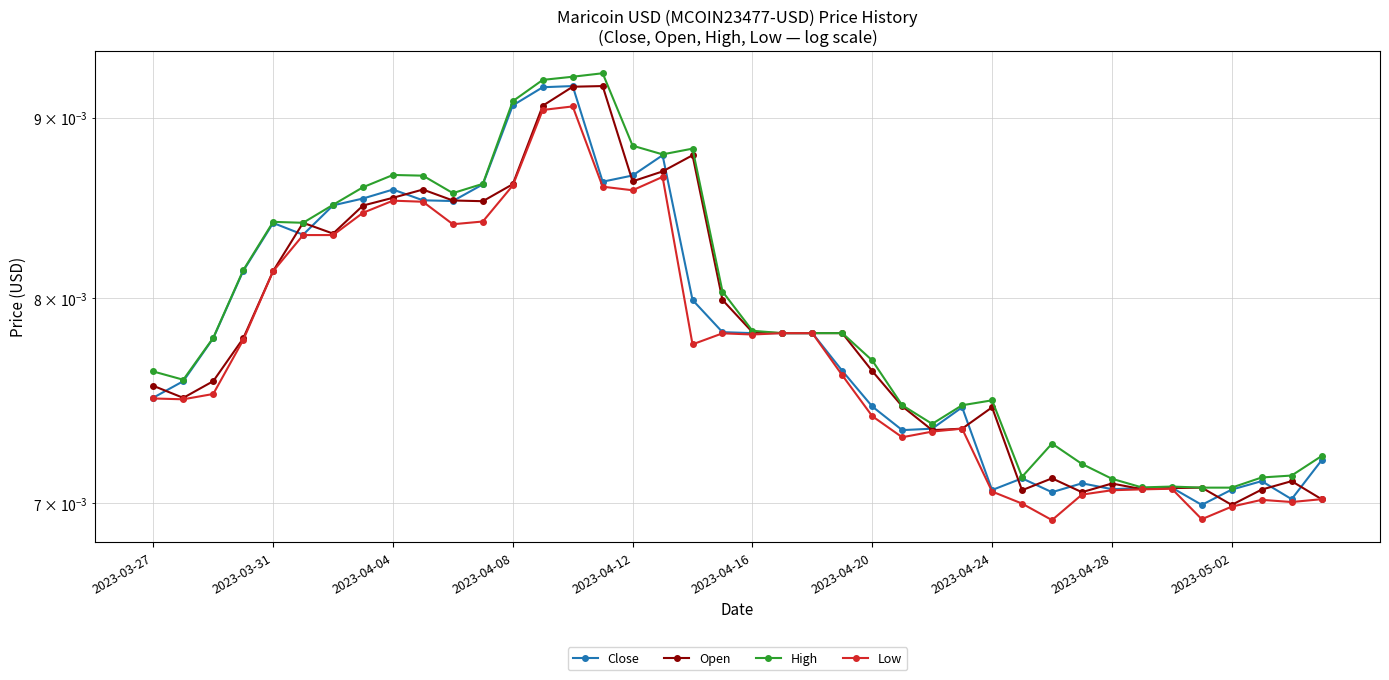

True or false: Close and Open cross at least once.

True